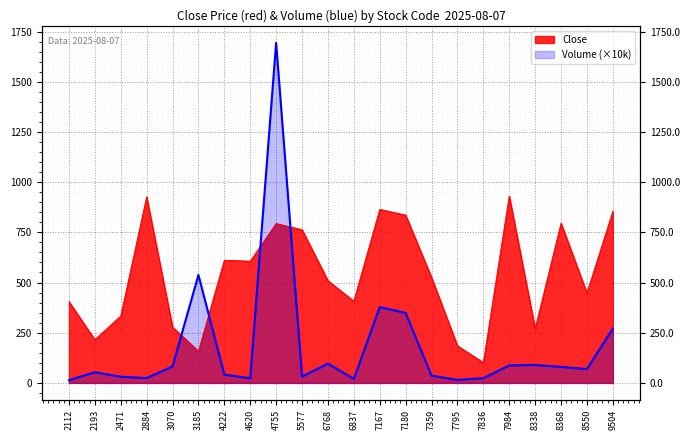

True or false: Volume_scaled and Close intersect in this chart.

True